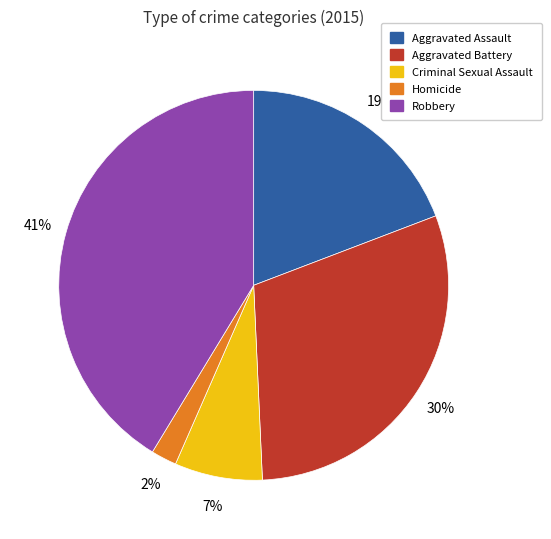

Is it true that Aggravated Battery is 20% of the pie?

False